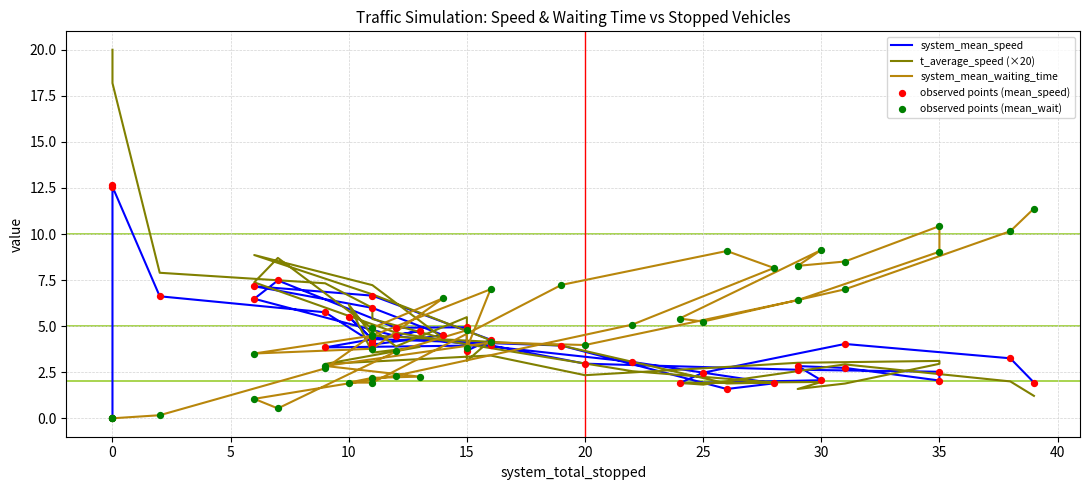

What are all the series names shown in the legend?

system_mean_speed, t_average_speed (×20), system_mean_waiting_time, observed points (mean_speed), observed points (mean_wait)